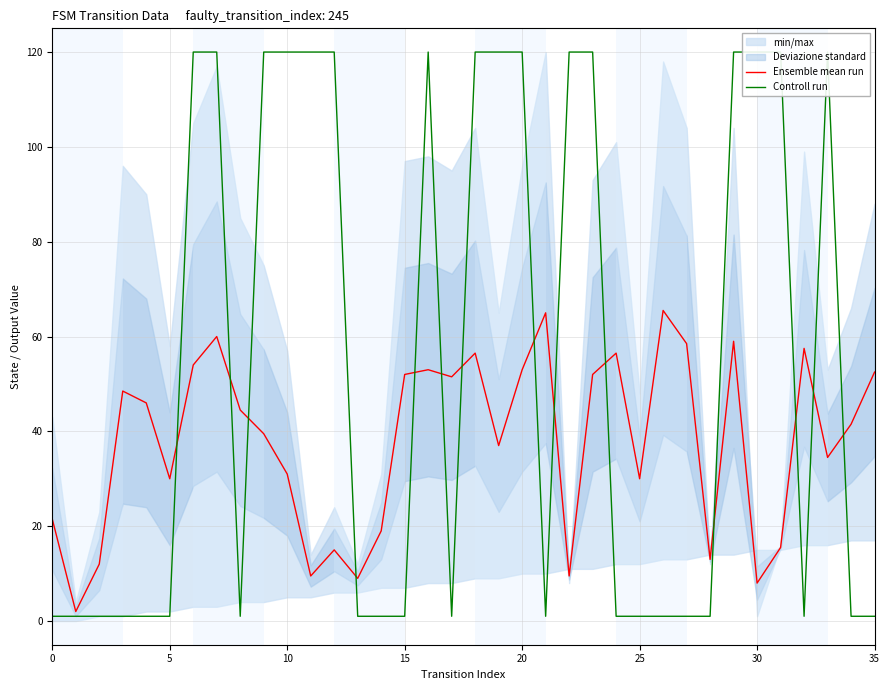

Which series has the largest range (max minus min)?

Controll run